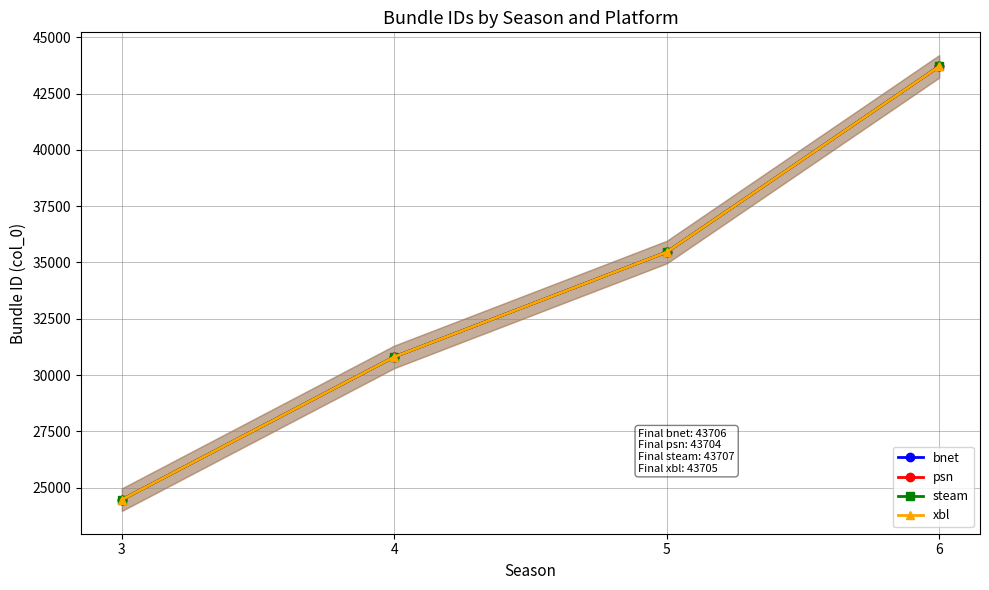

True or false: xbl and steam cross at least once.

False